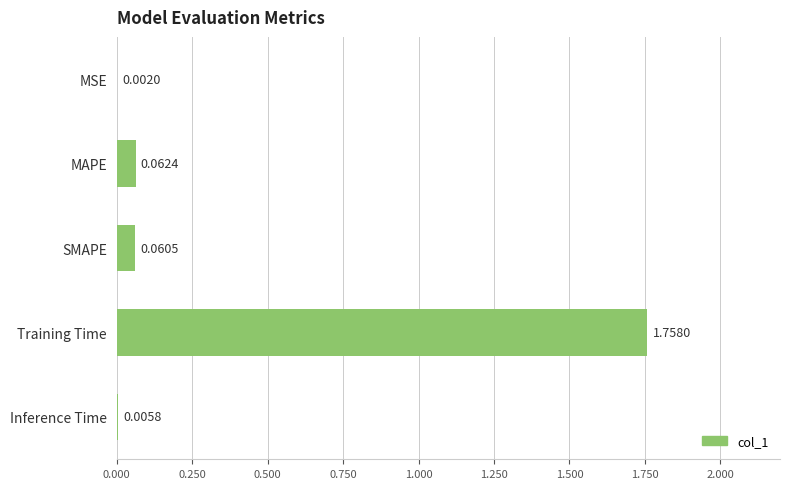

What is the sum of all values?

1.9